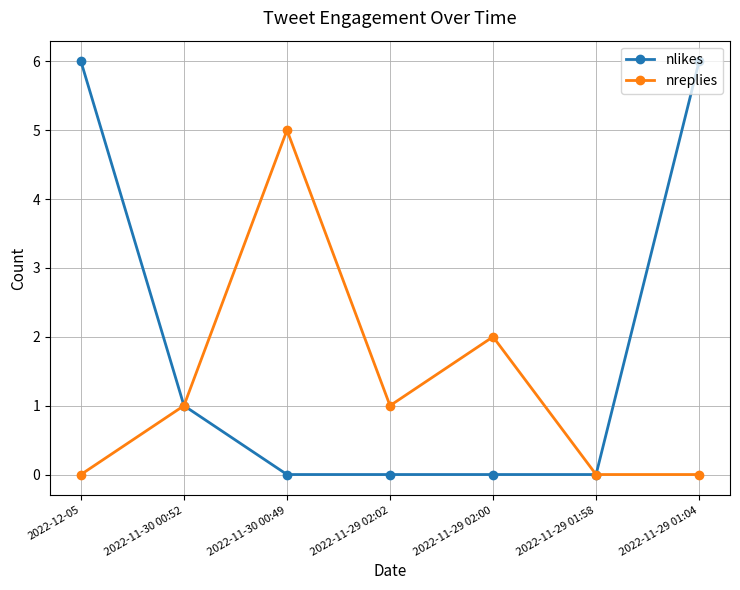

List the series in order of their overall mean, highest first.

nlikes, nreplies